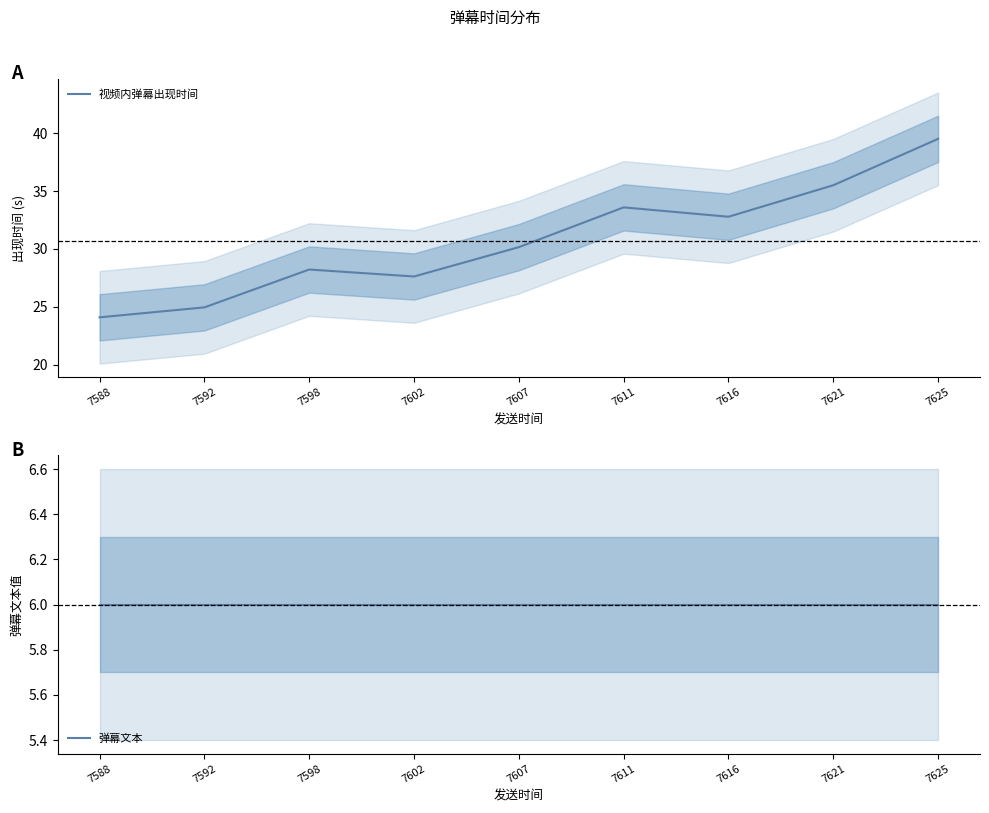

Which series has the largest total across all categories?

视频内弹幕出现时间